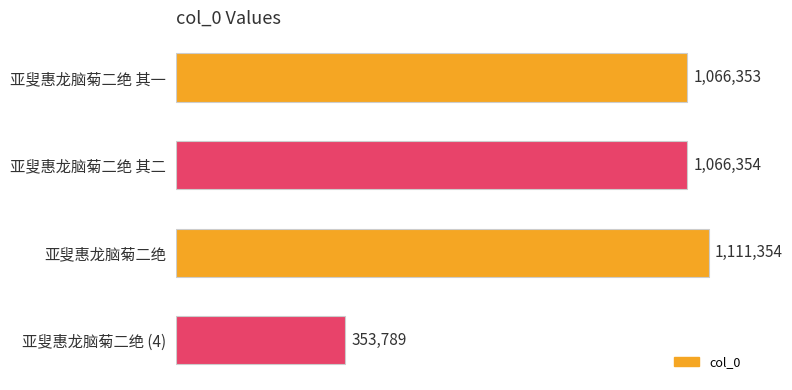

What is the difference between the maximum and minimum values?

757565